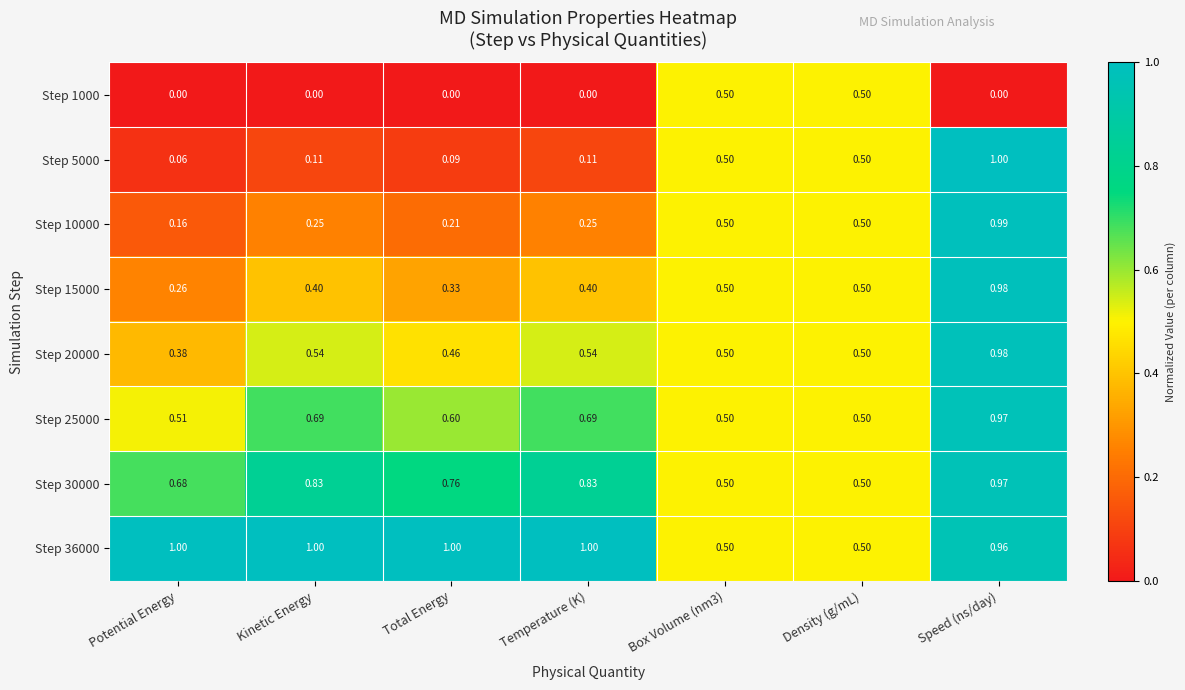

Which series has the largest range (max minus min)?

Step 5000